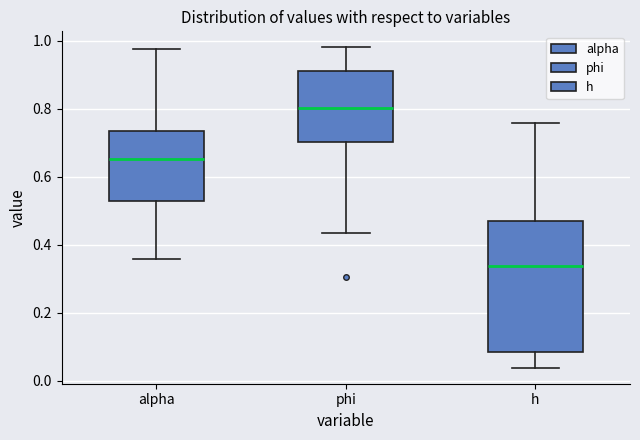

Reading left to right, read every box against the y-axis: the position of its median line, the range the box covers, and the ends of its whiskers. The values are not printed on the chart, so give them approximately, as read against the axis.

alpha: median 0.66, box 0.52 to 0.74, whiskers 0.36 to 0.98
phi: median 0.80, box 0.70 to 0.90, whiskers 0.44 to 0.98
h: median 0.34, box 0.08 to 0.46, whiskers 0.04 to 0.76